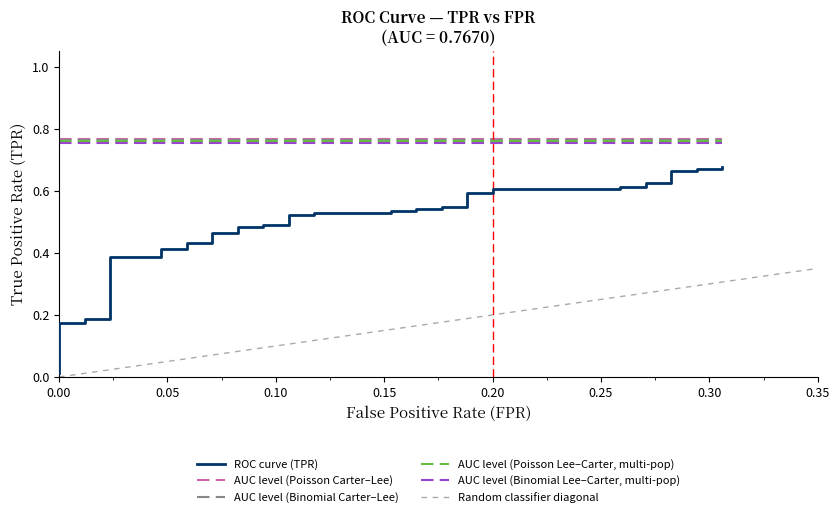

True or false: there are more than 1 points higher than both neighbors.

False